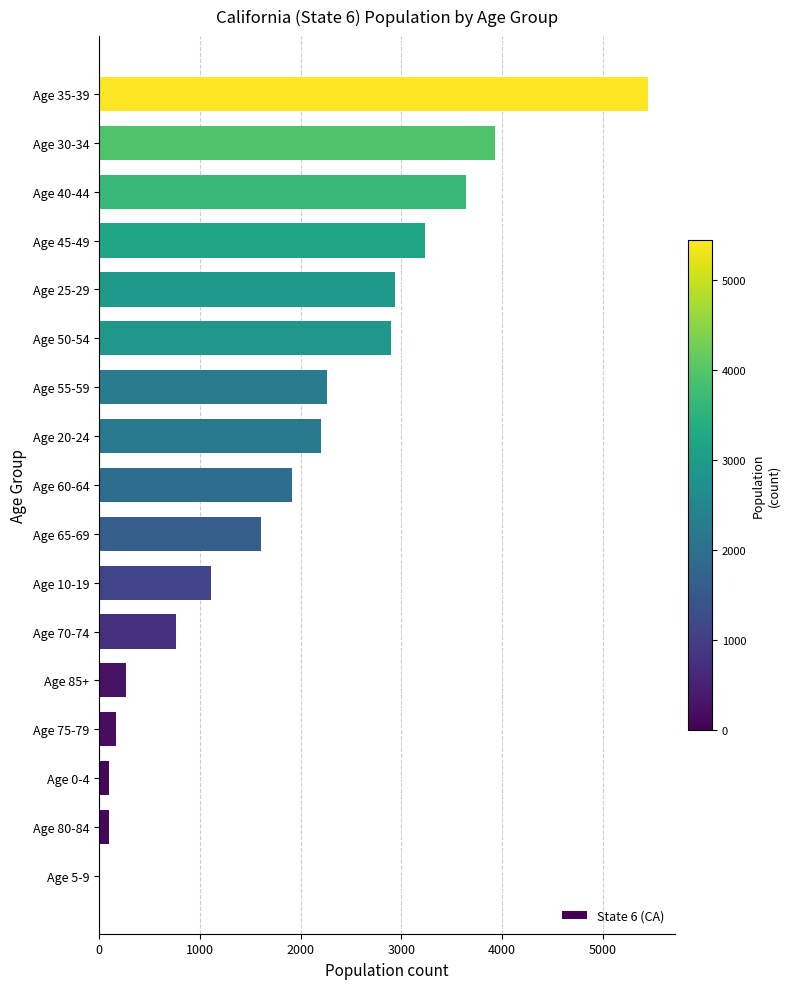

The value at Age 60-64 is 449. True or false?

False